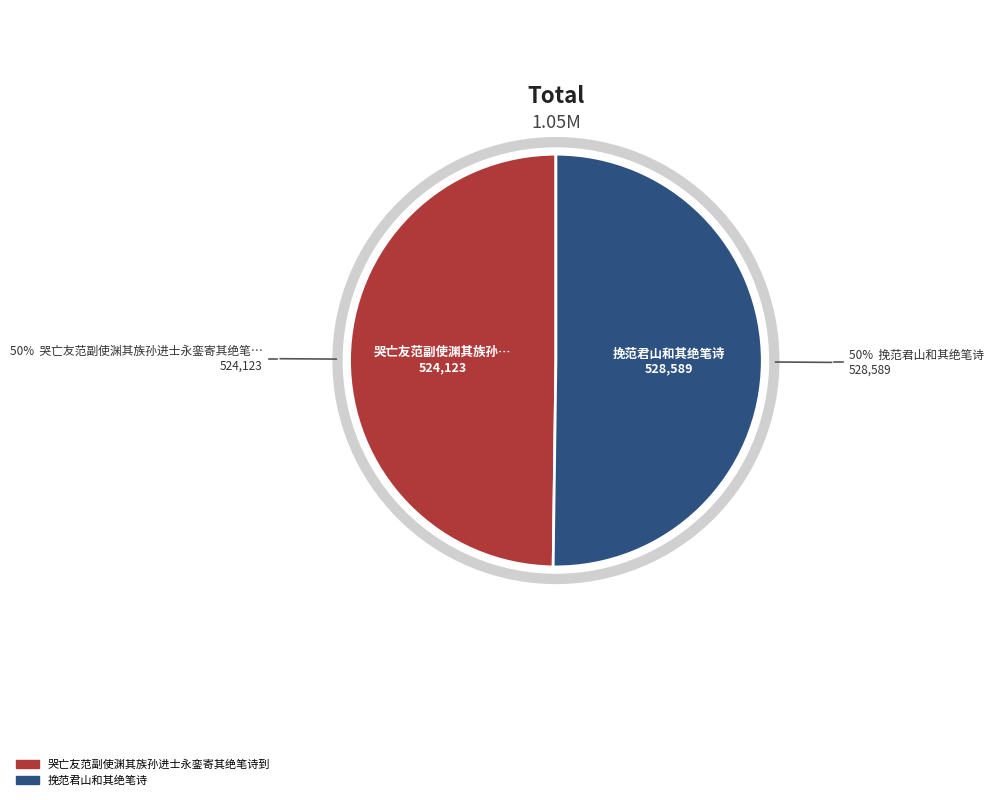

The 挽范君山和其绝笔诗 slice represents 39% of the pie. True or false?

False